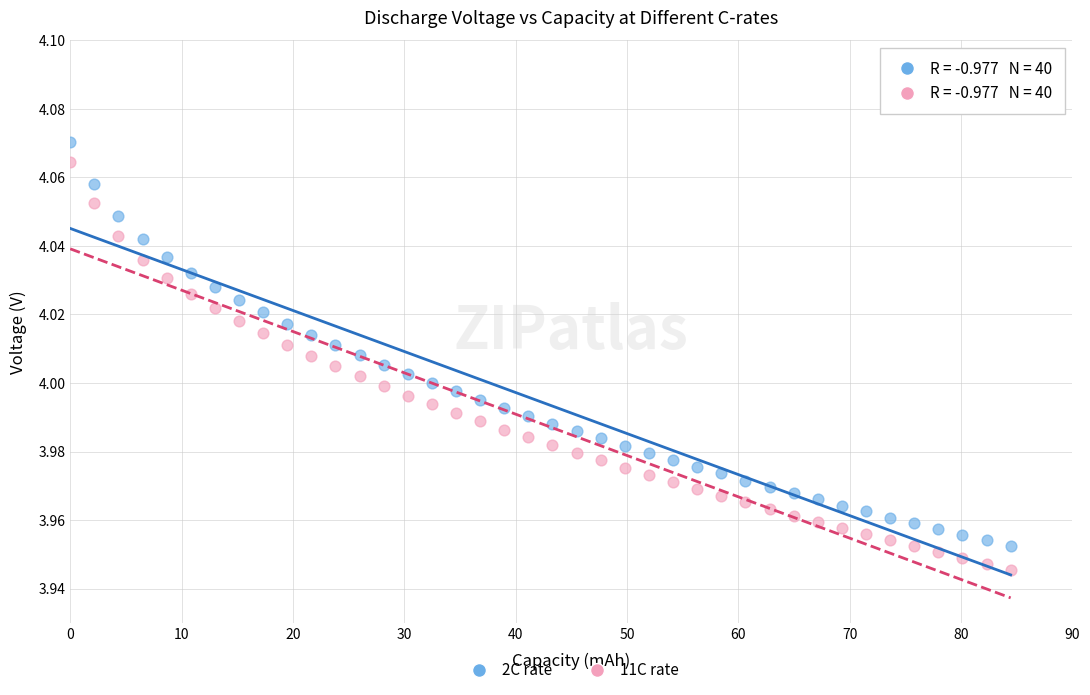

Which series has the widest spread of Y values?

11C rate